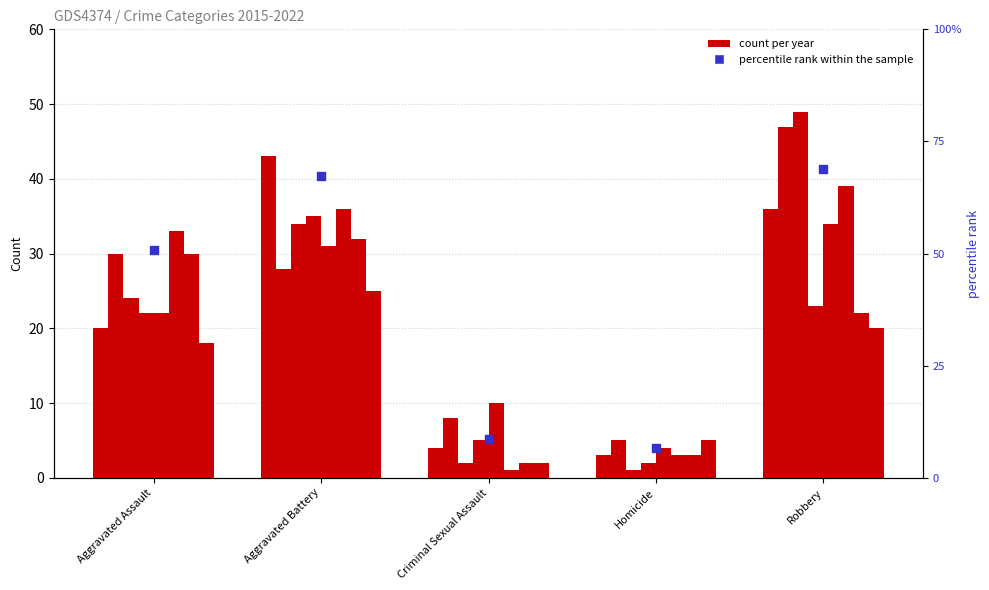

Between Aggravated Battery and Criminal Sexual Assault, which is larger?

Aggravated Battery